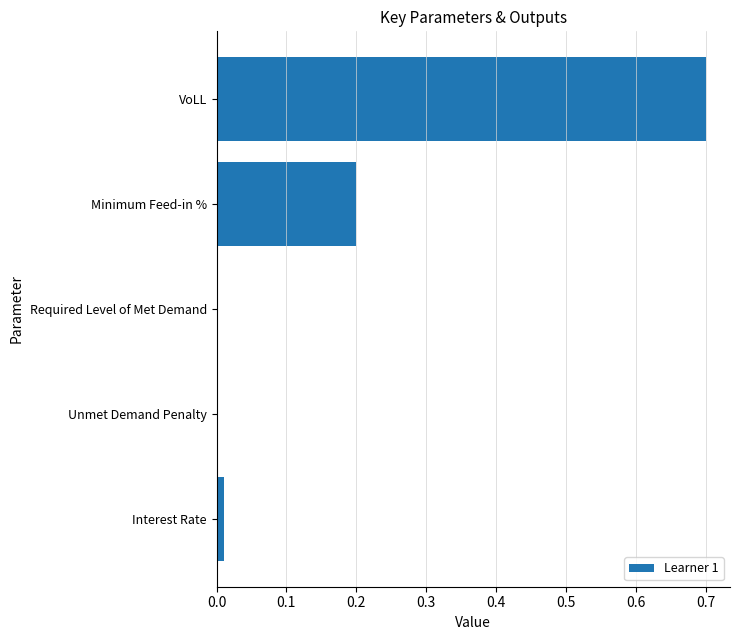

Which category has the highest value across all series?

VoLL